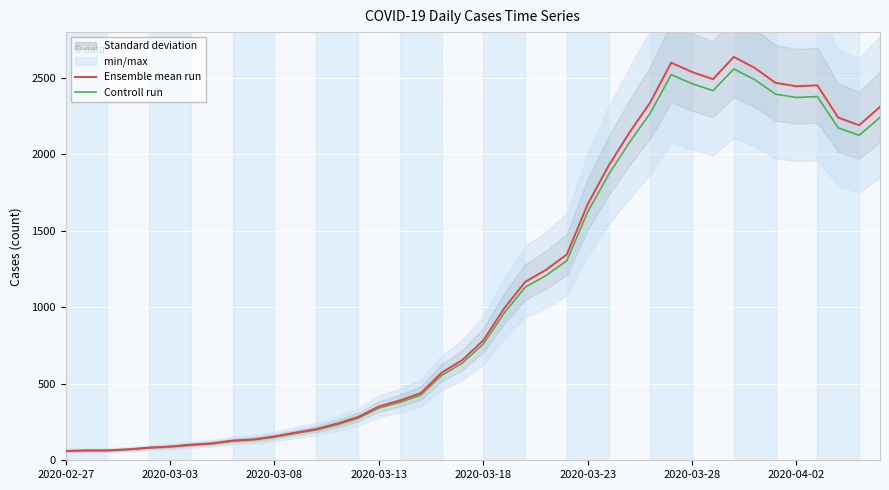

Is it true that Ensemble mean run equals 2452.0 at 36?

True